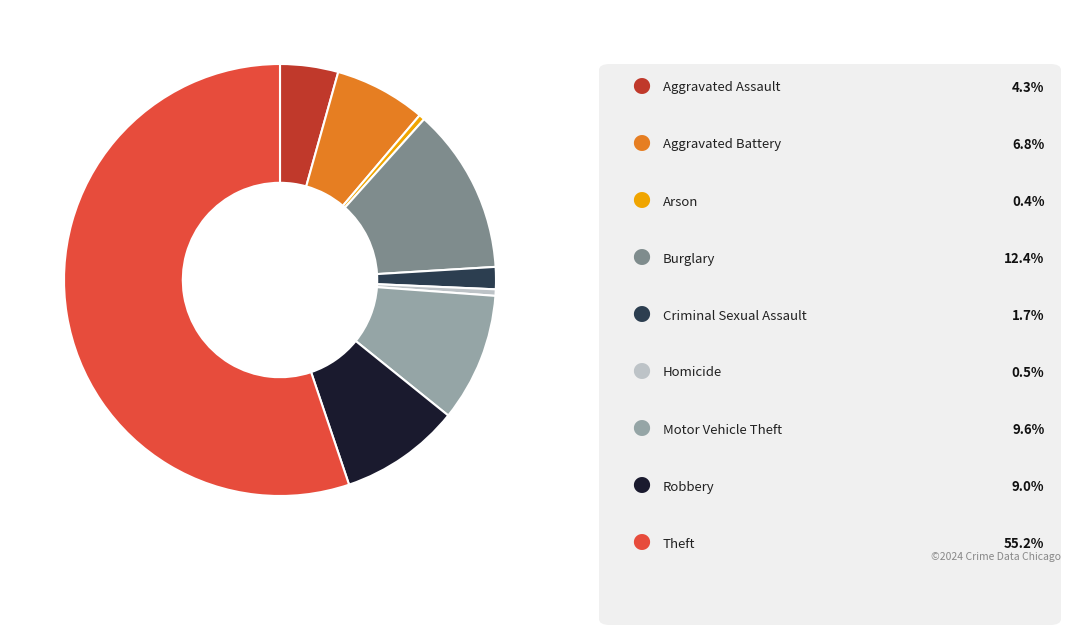

How many slices are in this pie chart?

9